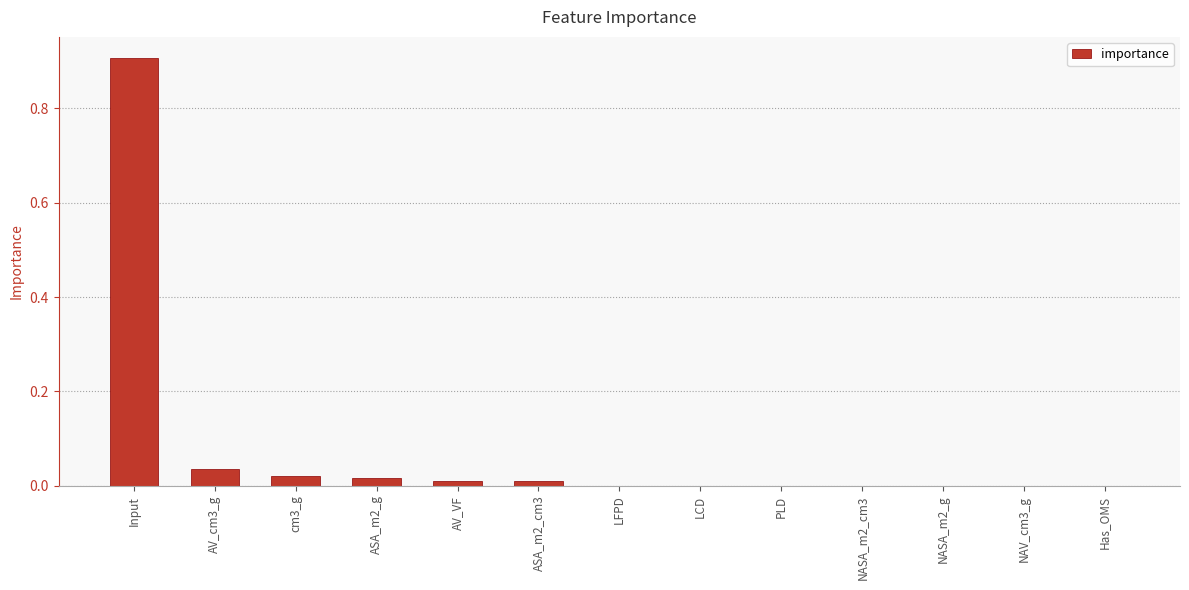

The value at NAV_cm3_g is 0.0. True or false?

True